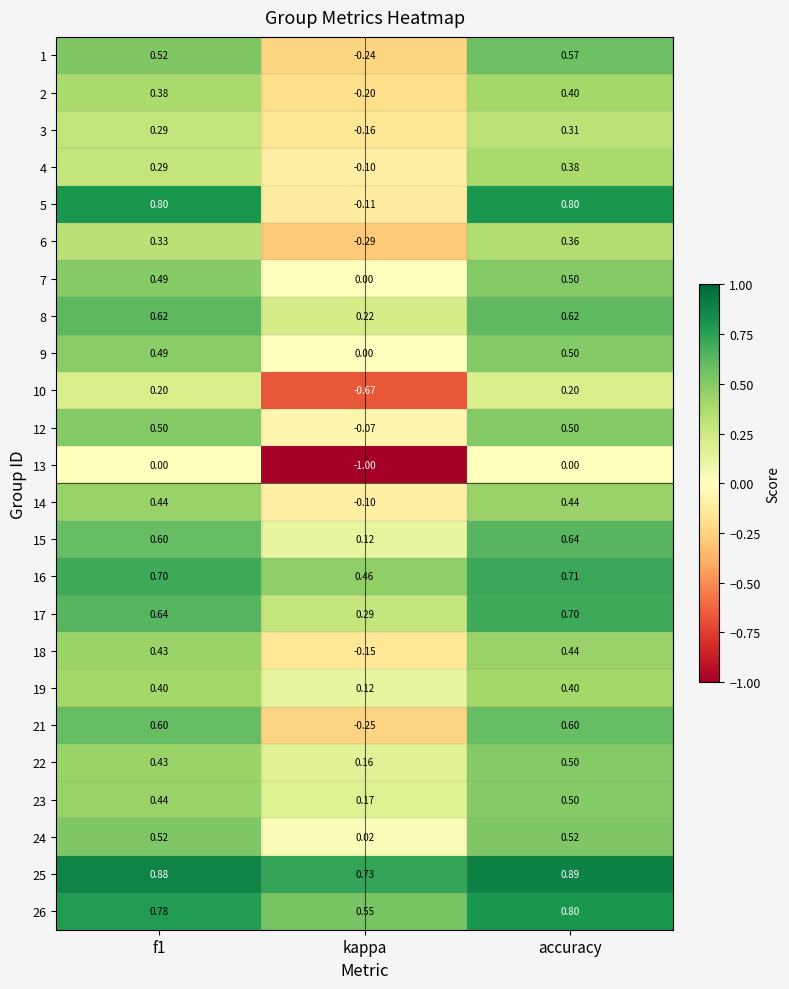

At which label is 1 closest to 0?

kappa